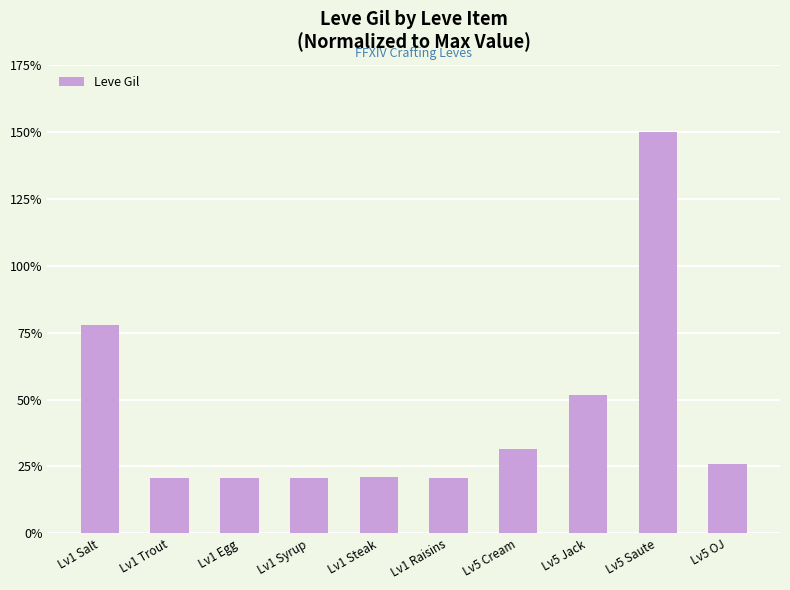

How many data points are less than 25?

5